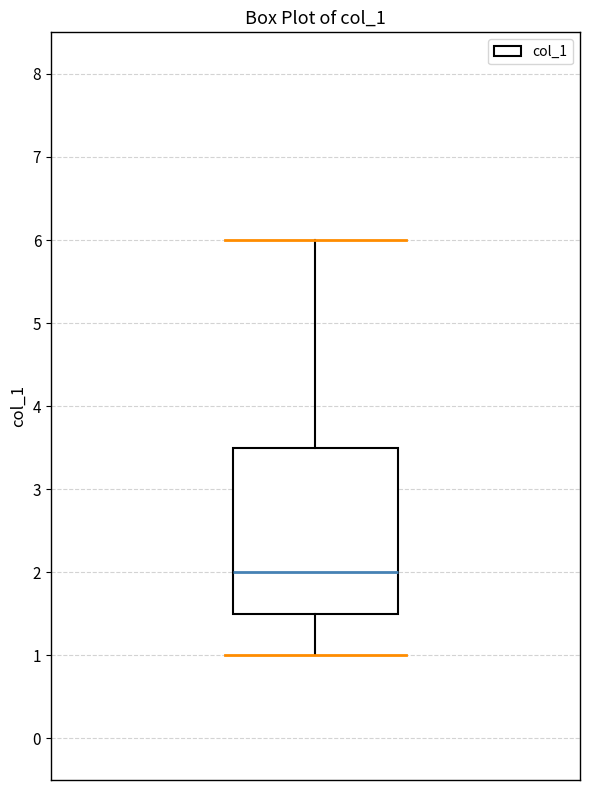

Transcribe this box plot: give where the median line is, the range the box spans, and where the two whiskers end, as read against the y-axis. The values are not printed on the chart, so give them approximately, as read against the axis.

median 2.0, box 1.5 to 3.5, whiskers 1.0 to 6.0